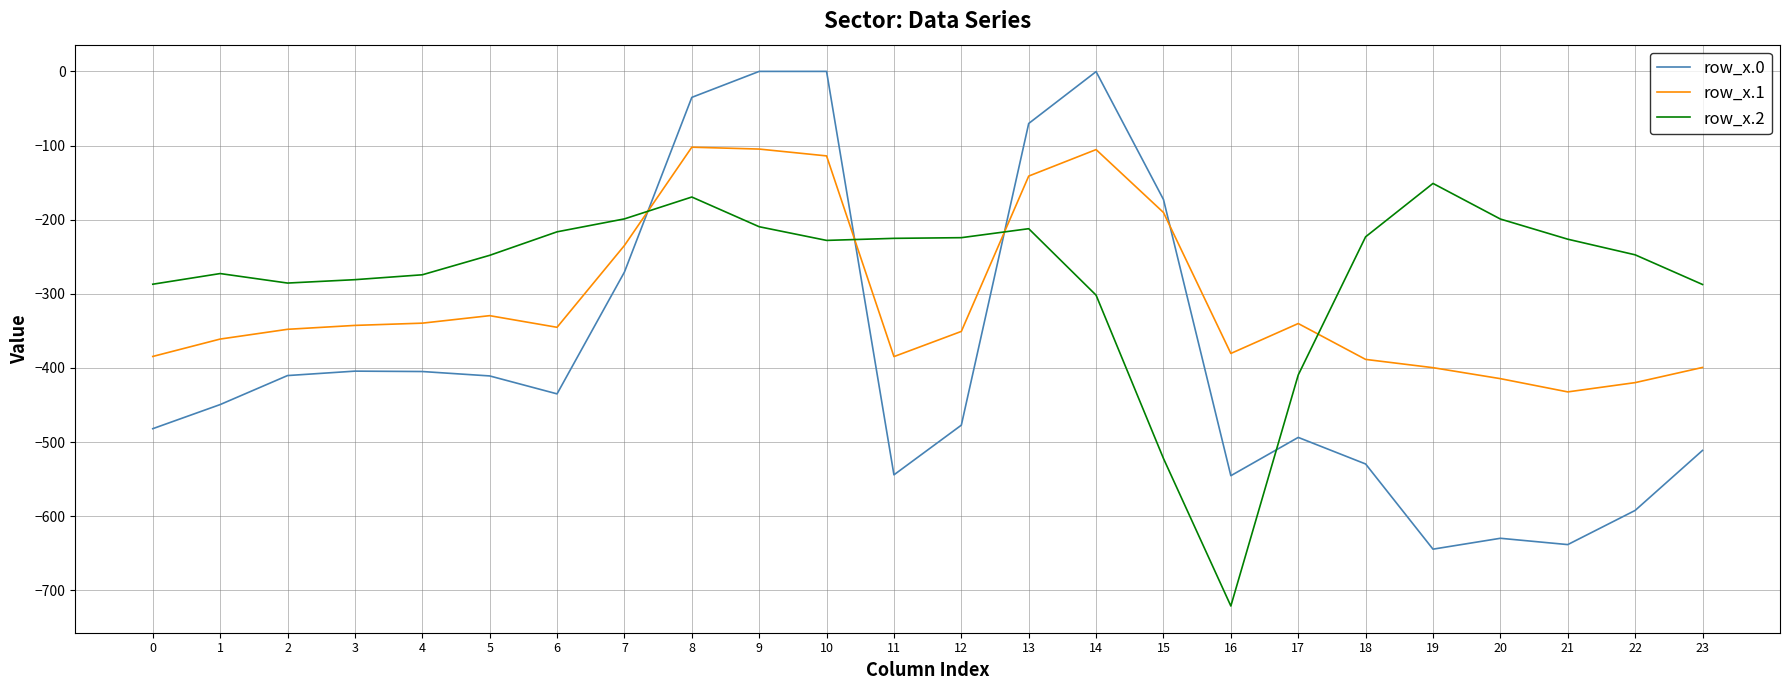

Does the chart have visible grid lines?

Yes